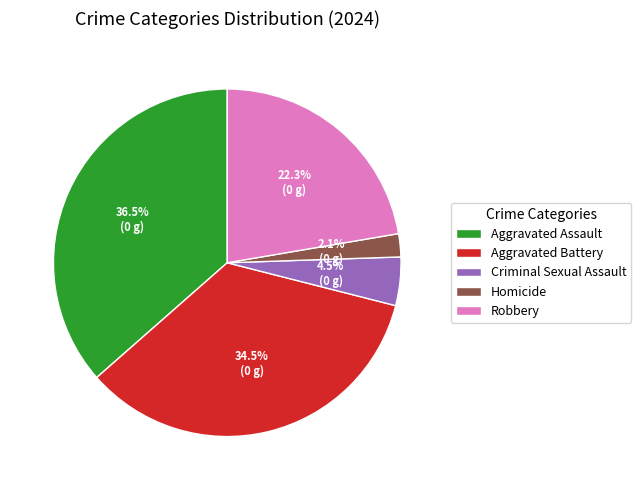

To the nearest percent, what is the average slice percentage?

20%